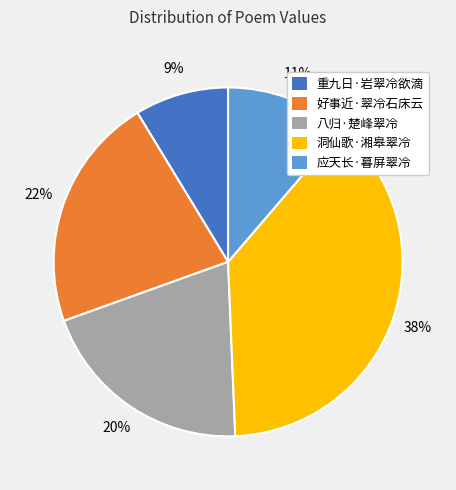

Which category has the smallest portion of the pie?

重九日·岩翠冷欲滴